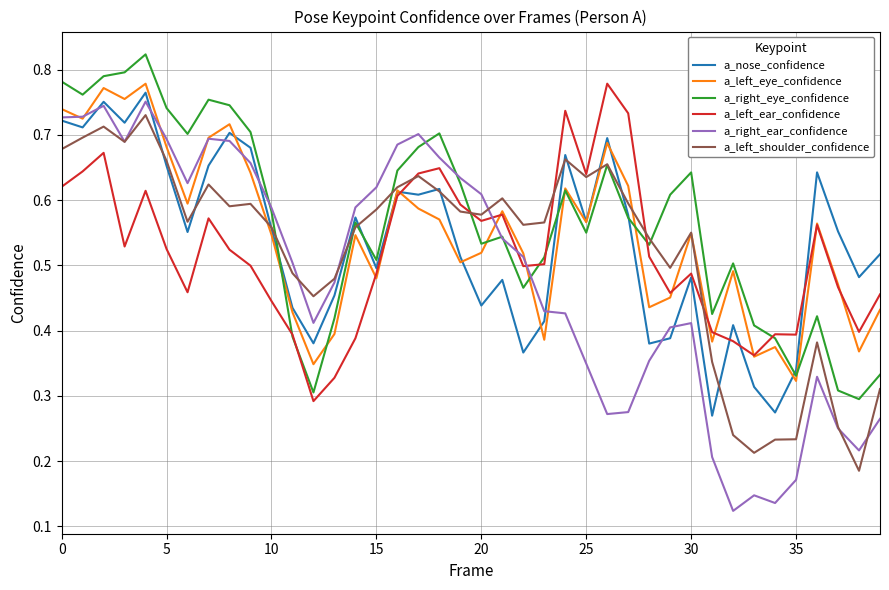

Which series has the largest range (max minus min)?

a_right_ear_confidence